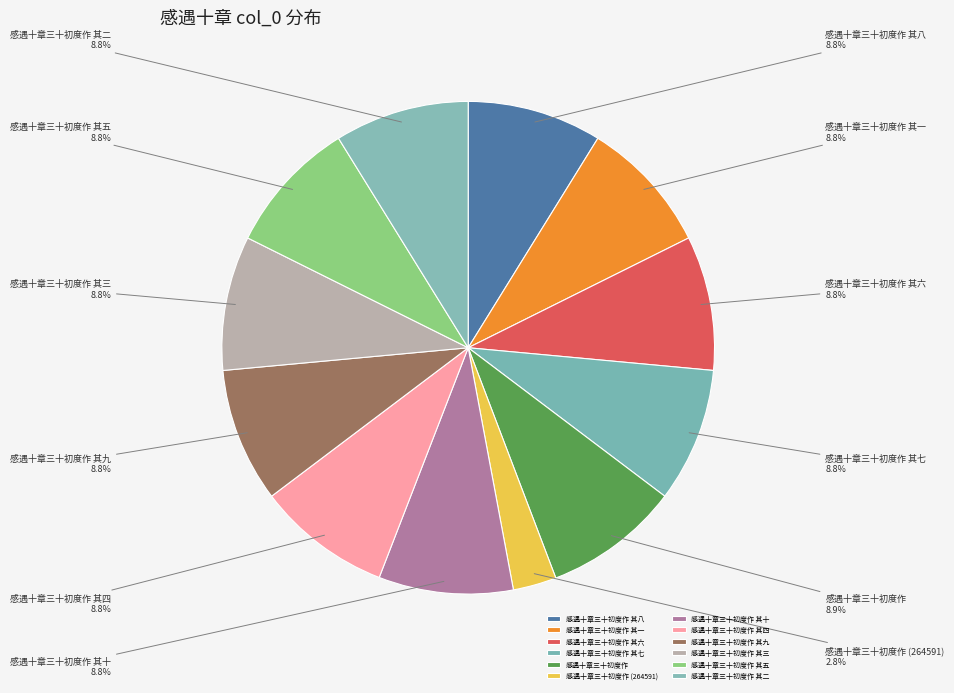

What is the ratio of the value at 感遇十章三十初度作 其二 to the value at 感遇十章三十初度作 其四?

1.0